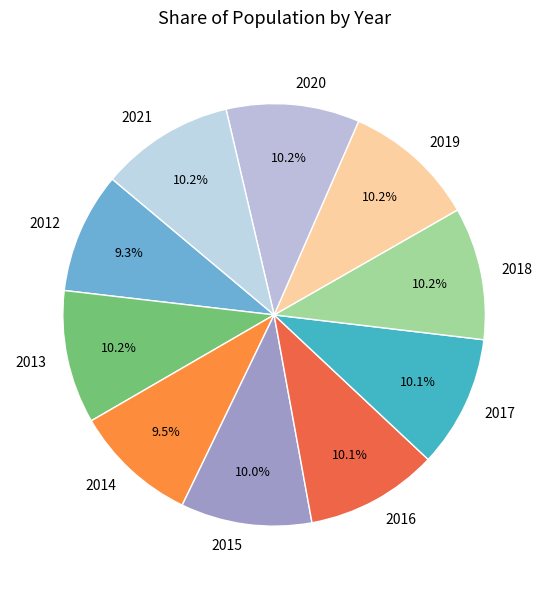

Approximately how many times larger is the value at 2019 compared to 2016?

1.0